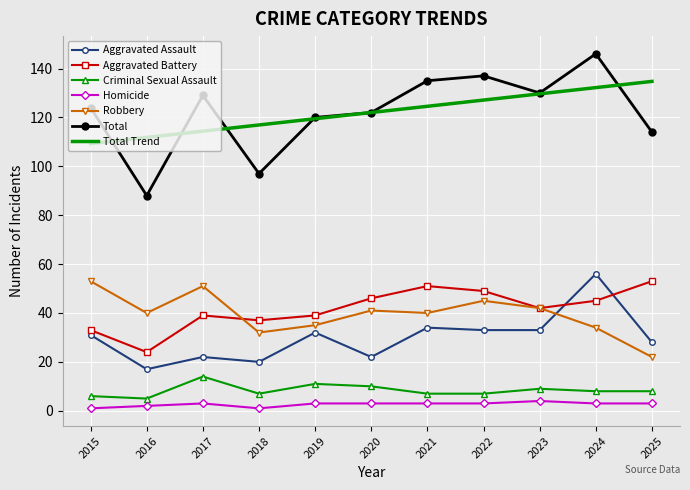

Where is the first local minimum for Robbery?

2016